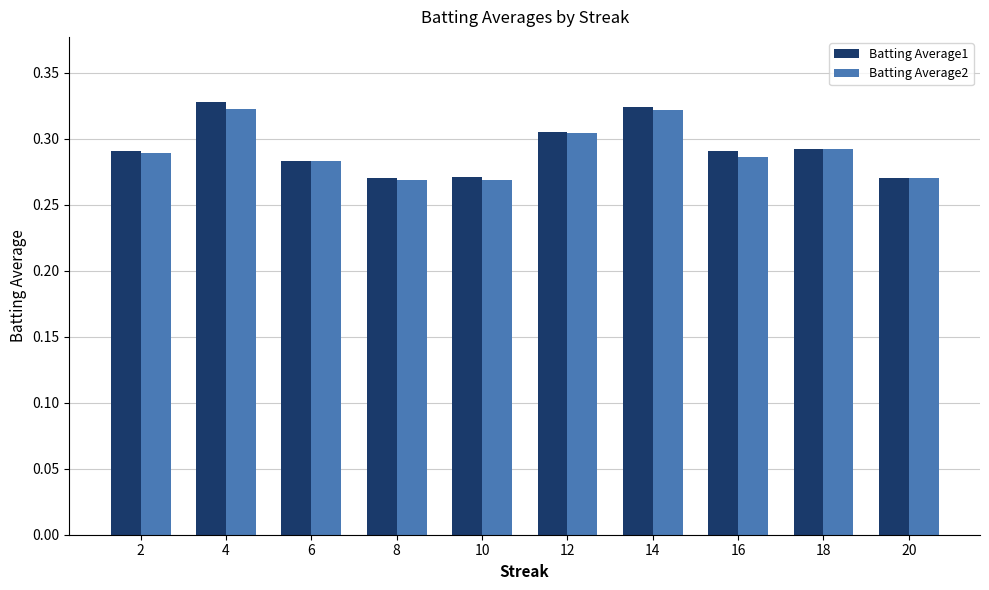

Does the chart contain stacked bars?

No